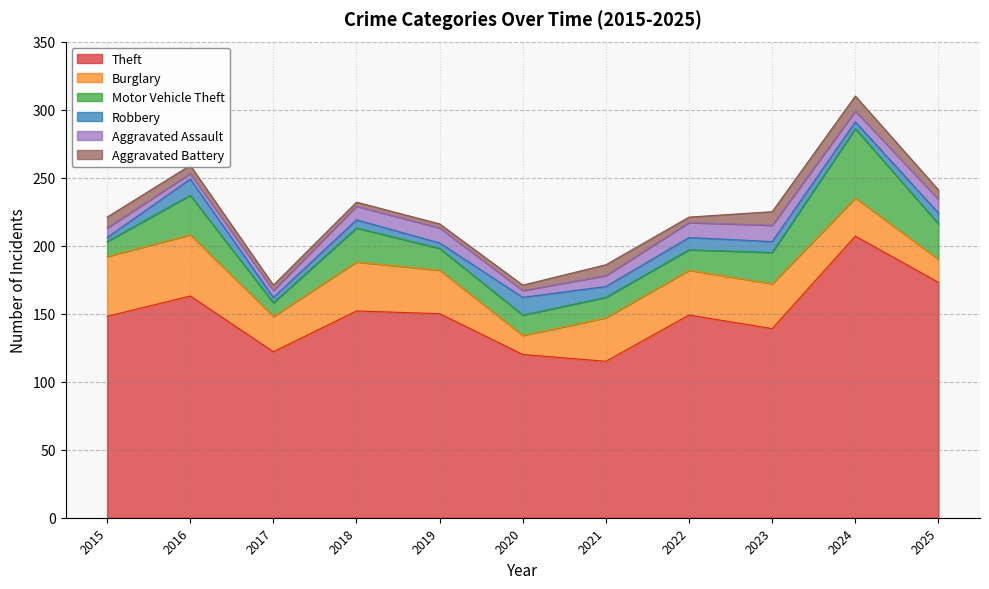

What is the value of the Aggravated Battery point at the 5th from the left?

3